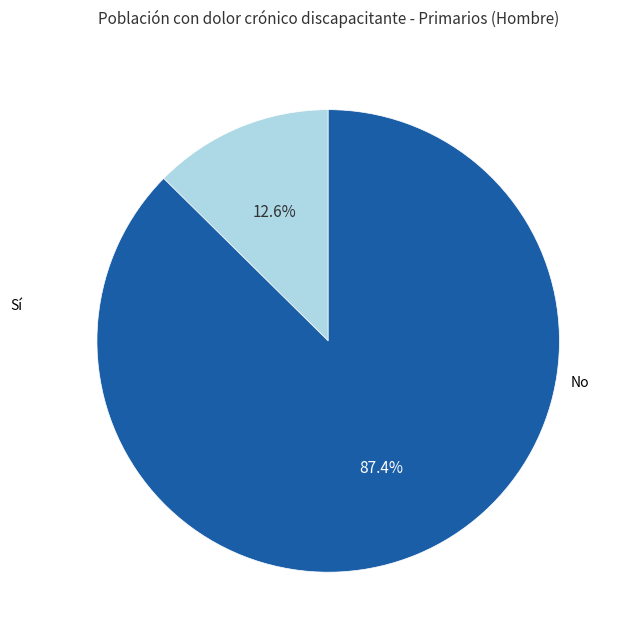

Does any single category account for the majority?

Yes